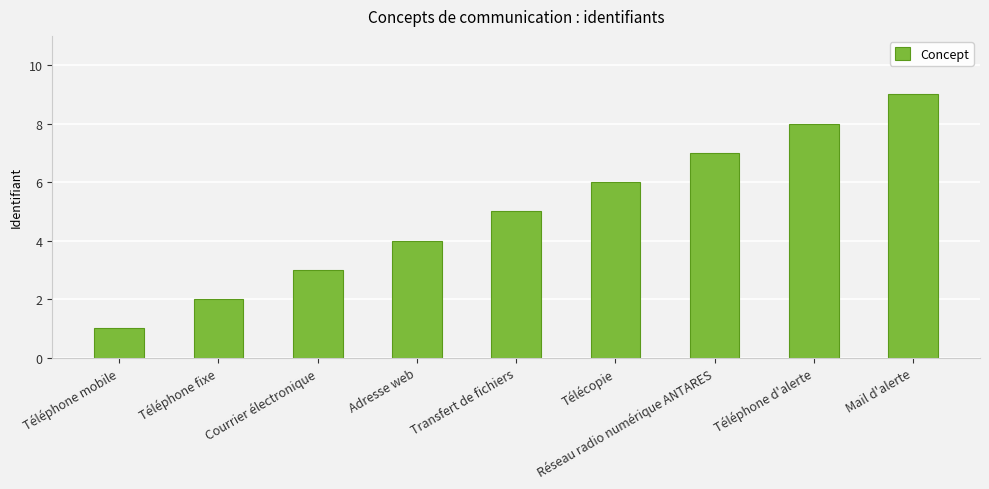

Rank the categories by value from lowest to highest.

Téléphone mobile, Téléphone fixe, Courrier électronique, Adresse web, Transfert de fichiers, Télécopie, Réseau radio numérique ANTARES, Téléphone d'alerte, Mail d'alerte